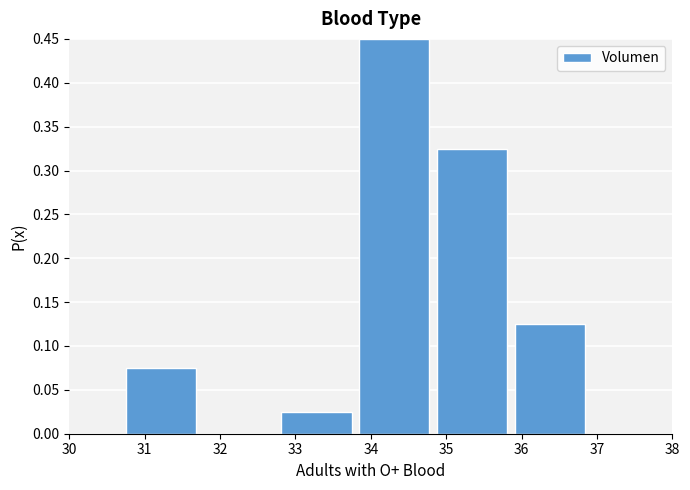

Reading left to right, transcribe this chart: for each bar, give the range it covers on the x-axis and its height. Neither the bar edges nor the heights are printed on the chart, so give them approximately, as read against the axes.

30.7 to 31.7: 0.075
31.7 to 32.8: 0
32.8 to 33.8: 0.025
33.8 to 34.8: 0.450
34.8 to 35.9: 0.325
35.9 to 36.9: 0.125